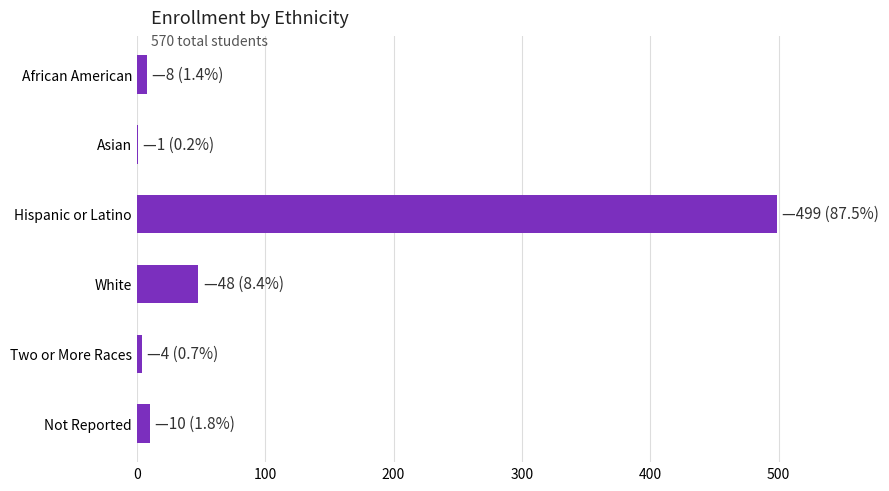

Does the chart contain stacked bars?

No